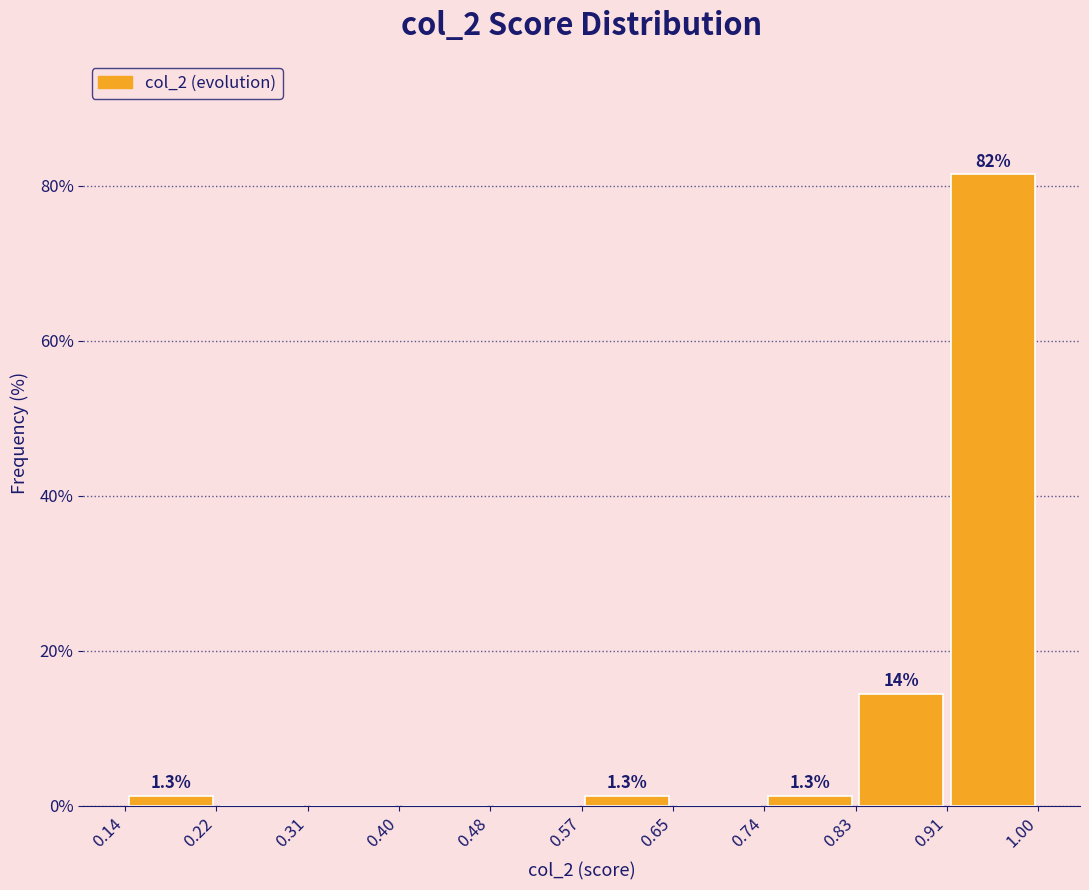

Which range on the x-axis has the tallest bar?

0.91 to 1.00